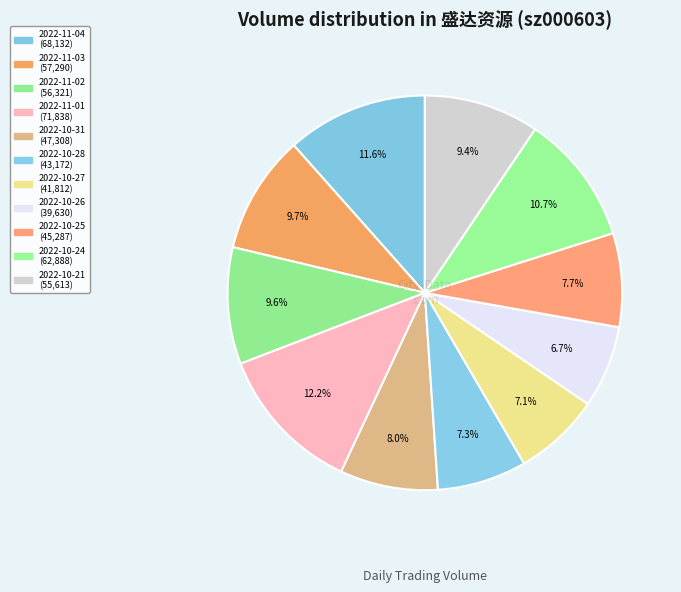

Is it true that 2022-11-03 is 1% of the pie?

False